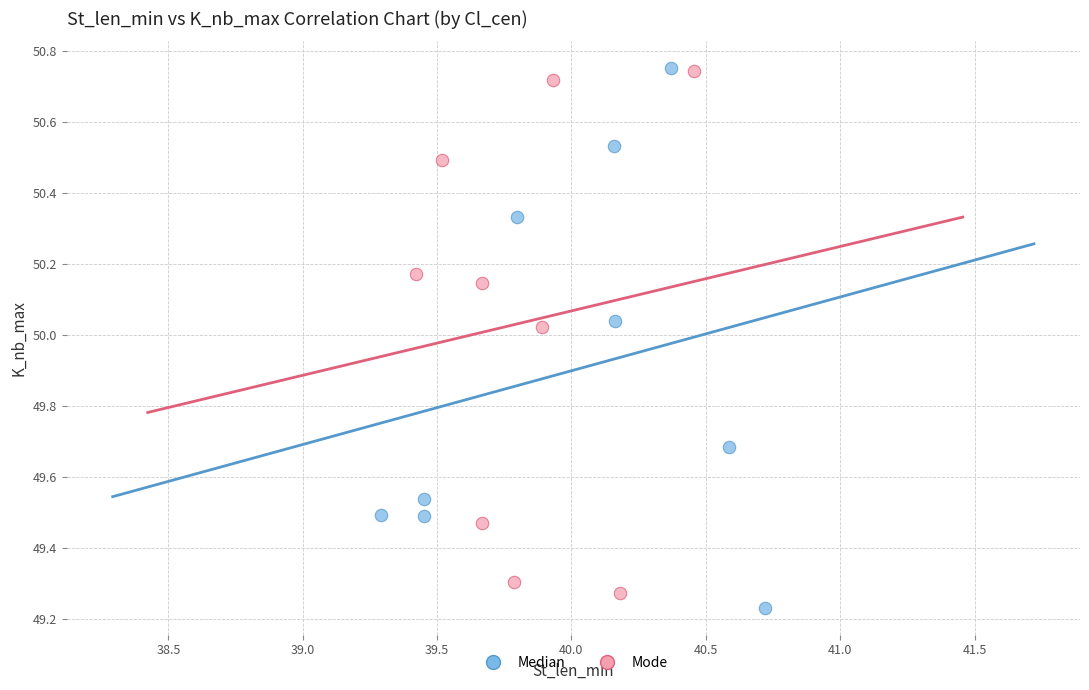

What are all the series names shown in the legend?

Median, Mode